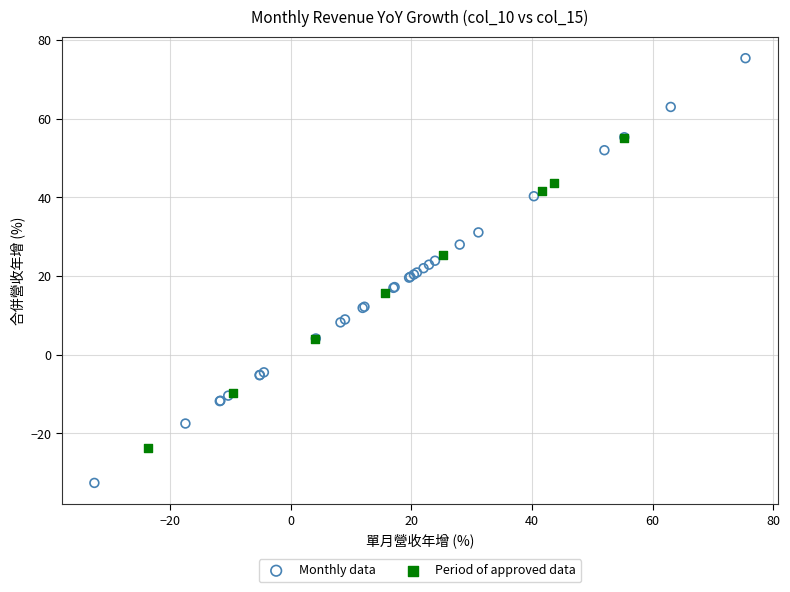

Which series has the largest Y range (max minus min)?

Monthly data